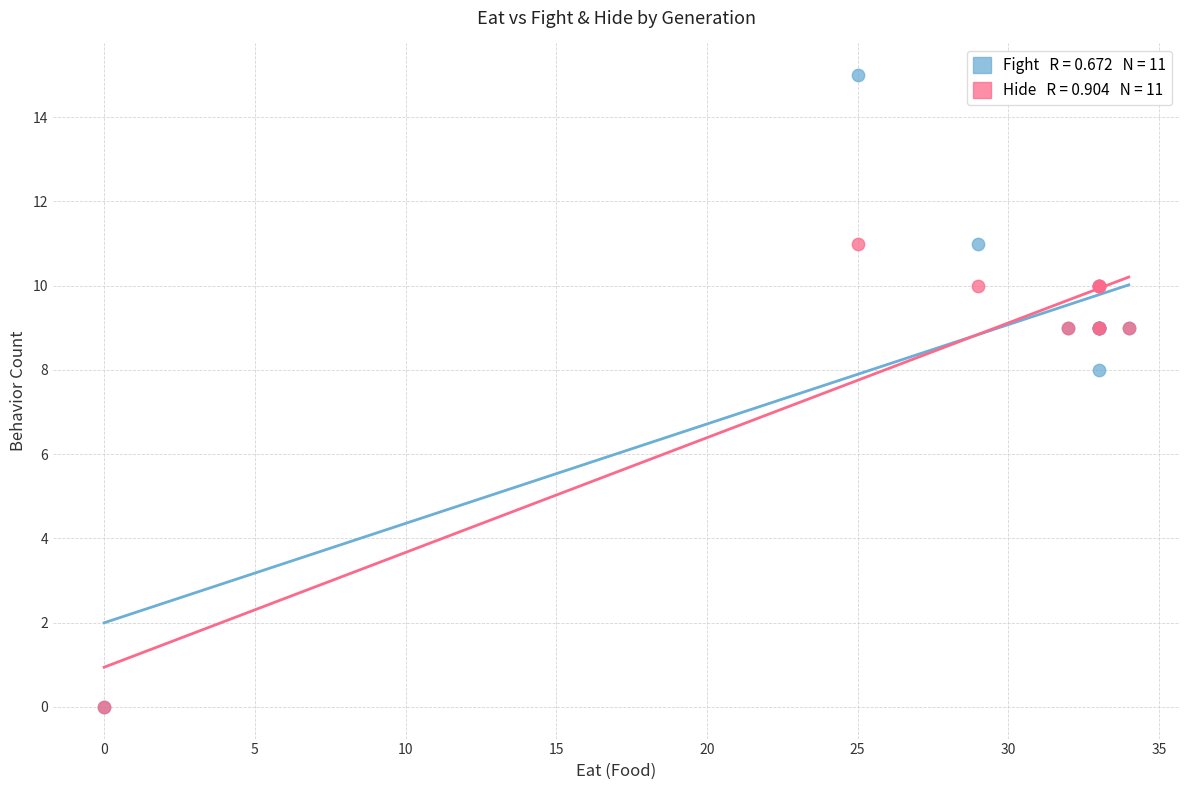

Across all series, what Y value is closest to 7?

8